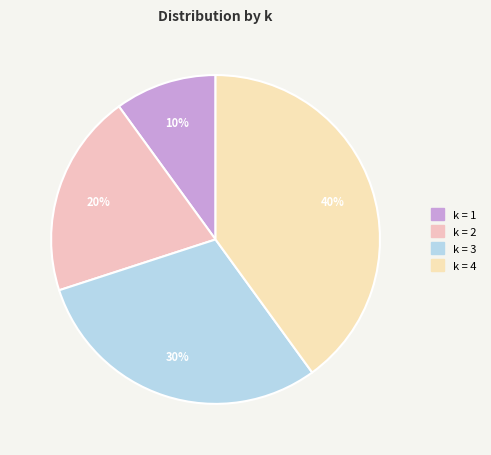

How many segments does this pie chart have?

4